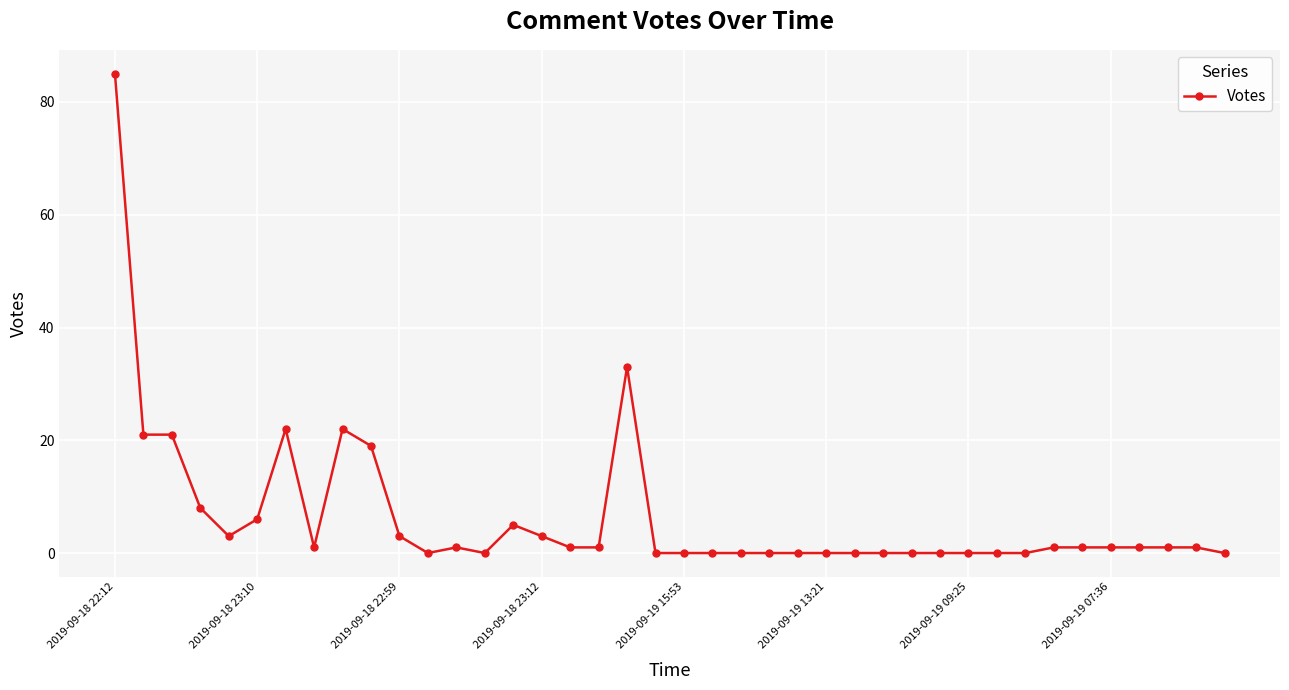

What is the sum of all values?

261